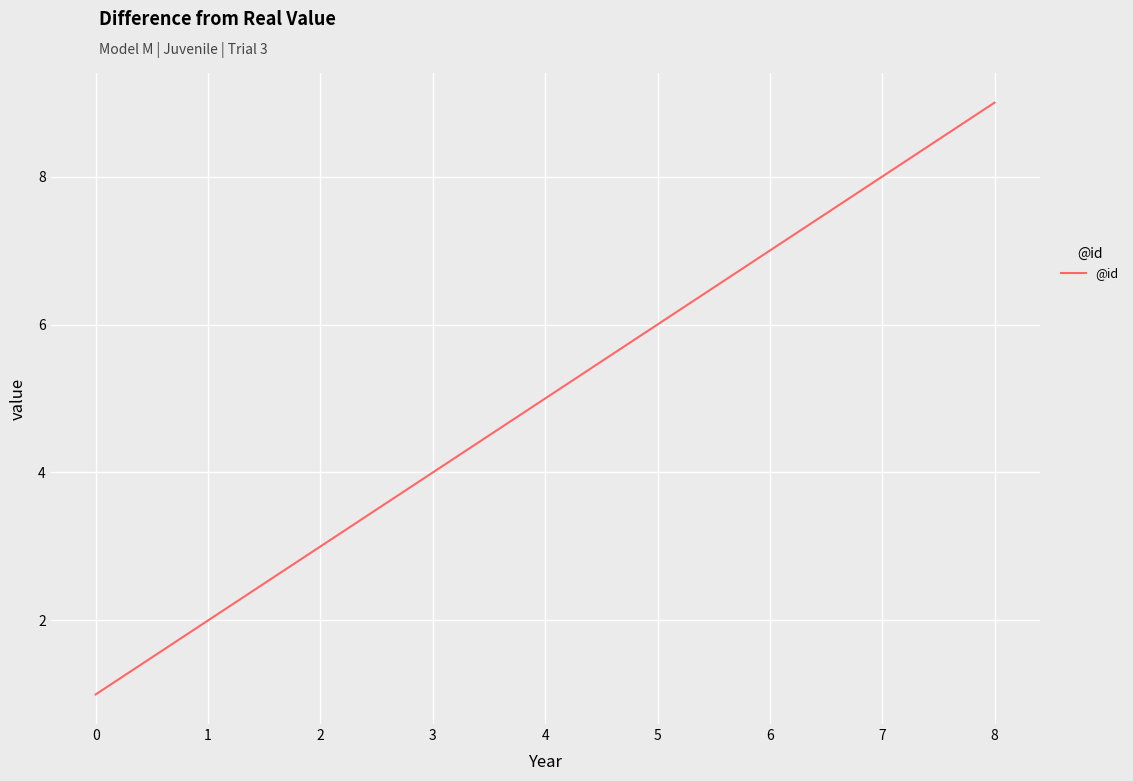

The value at 4 is 2. True or false?

False